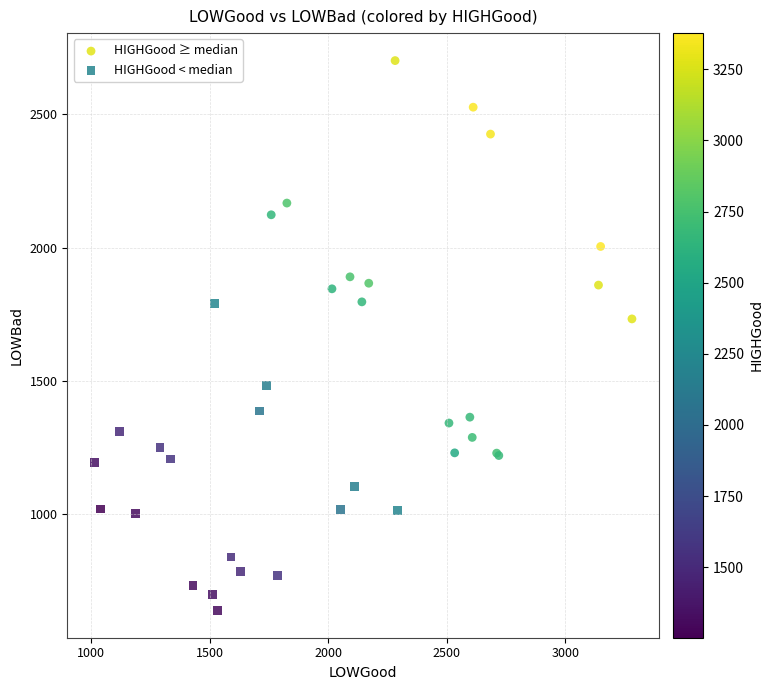

Which series has the largest Y range (max minus min)?

HIGHGood ≥ median